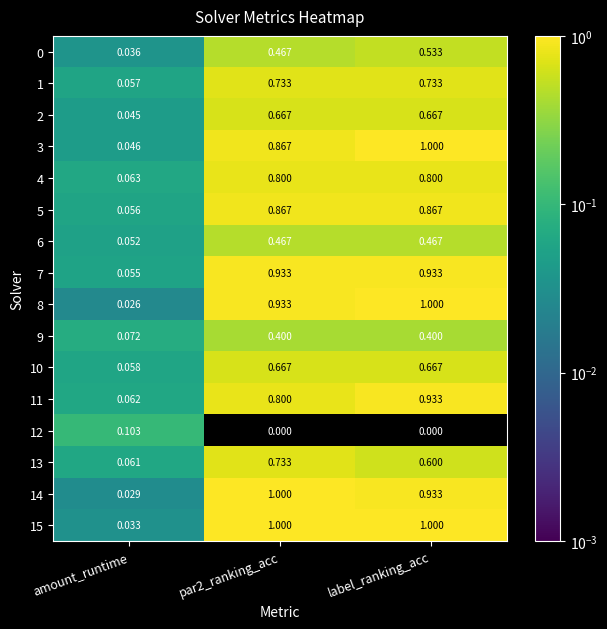

Is the value of 5 at label_ranking_acc greater than the value of 4 at label_ranking_acc?

Yes